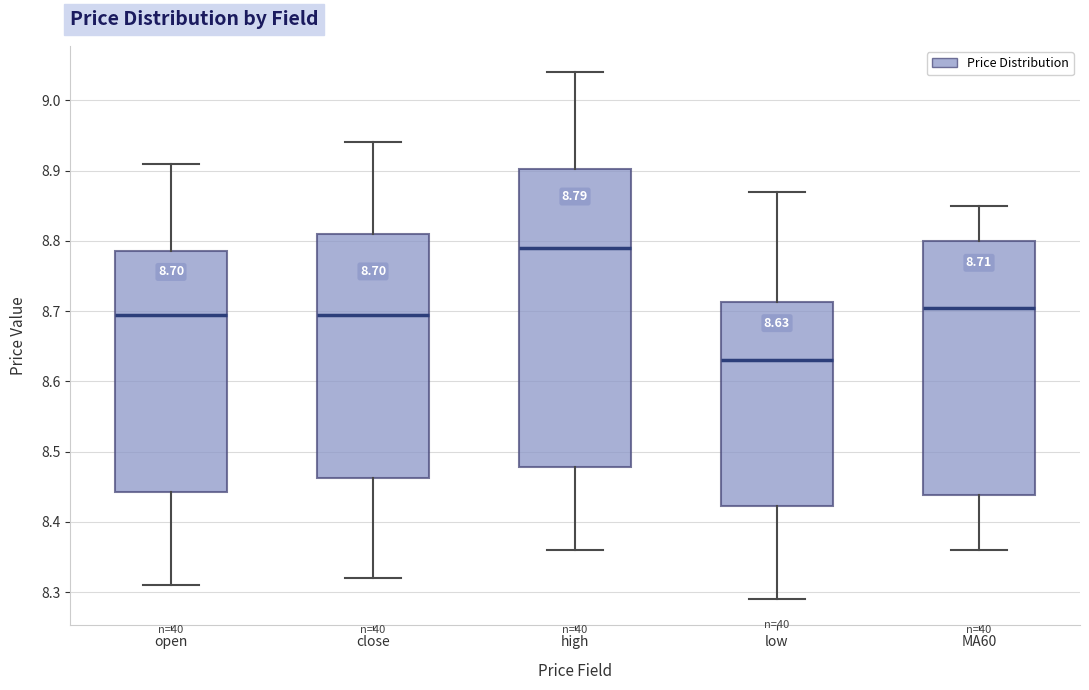

Comparing the boxes themselves (not the whiskers), which one is the tallest?

high